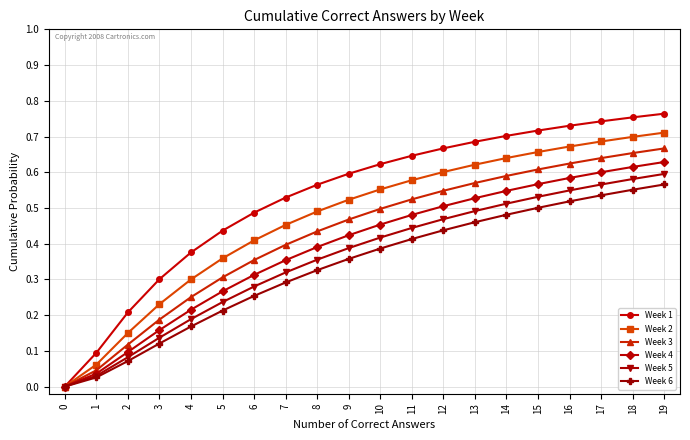

The value of Week 5 at 13 is 0.7. True or false?

False